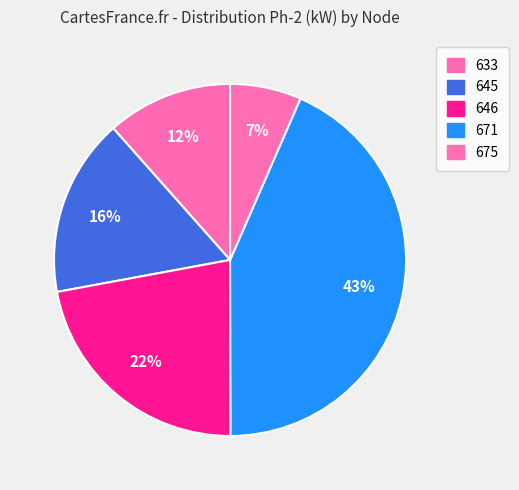

Is there a majority slice in this chart?

No